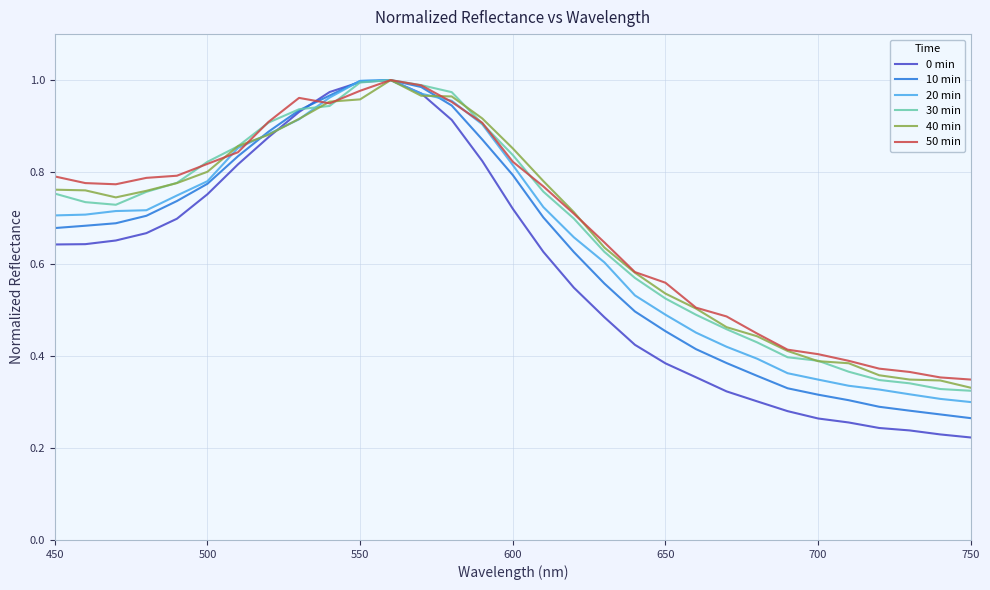

Which series has the largest range (max minus min)?

0 min